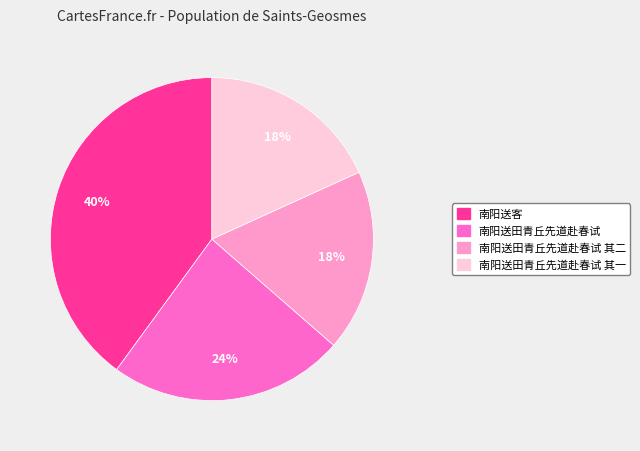

Combined, do 南阳送客 and 南阳送田青丘先道赴春试 其一 account for over 50%?

Yes